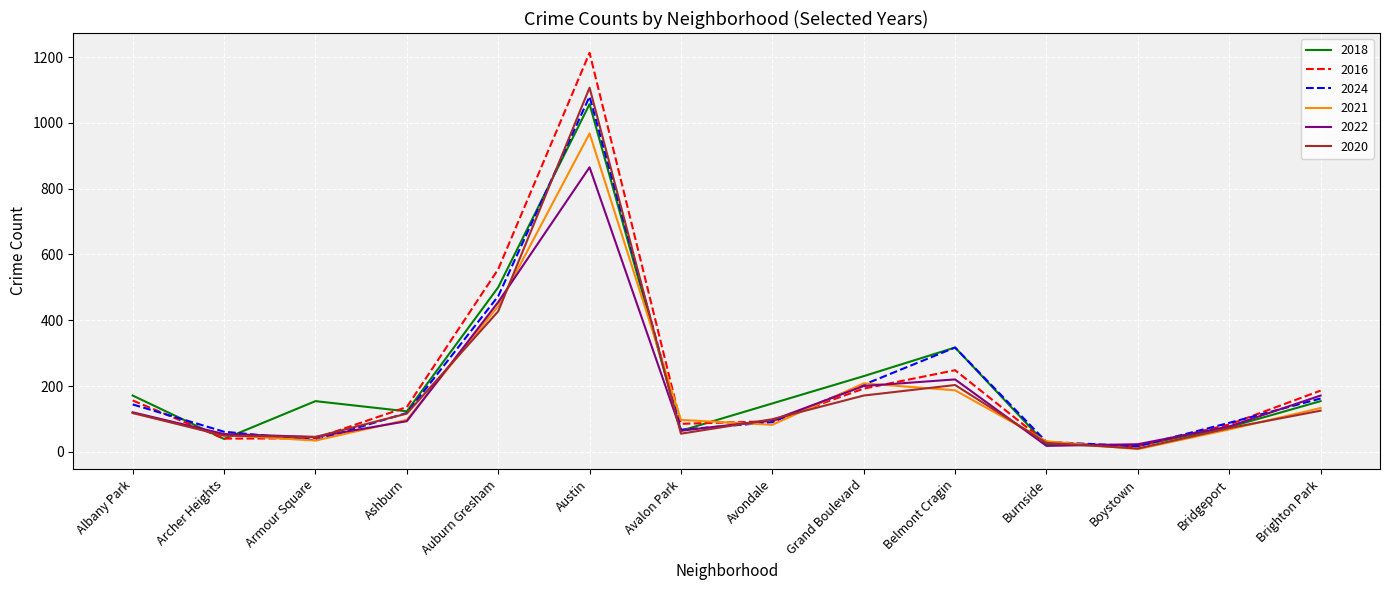

Which category has the highest value in the 2024 series?

Austin